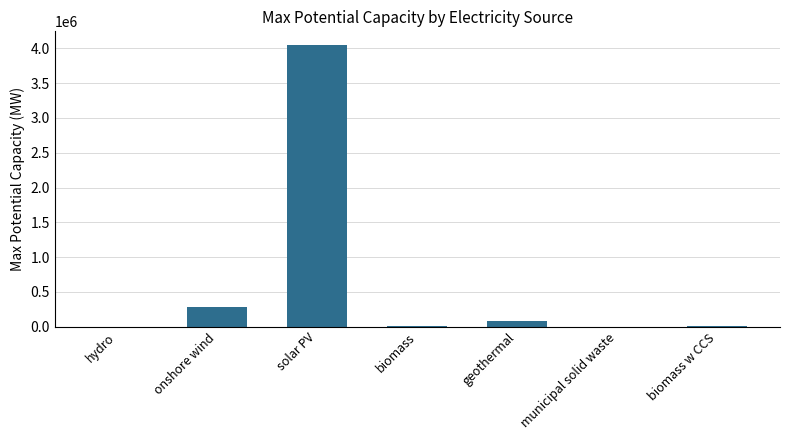

At which label is the value closest to 2022038?

onshore wind